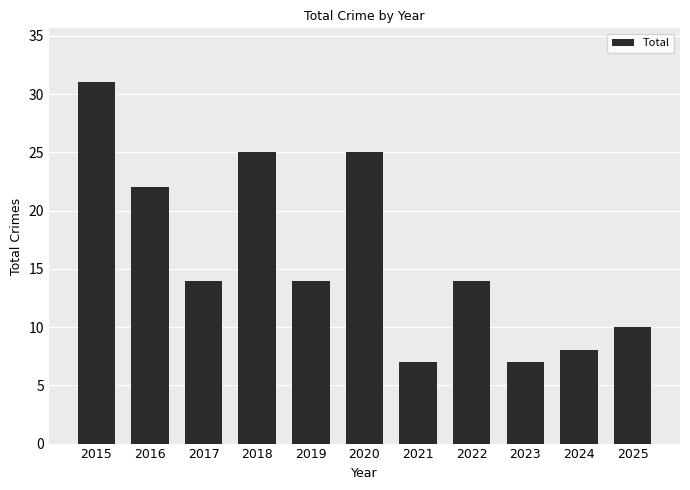

Reading left to right, transcribe all the data shown in this chart.

2015=31	2016=22	2017=14	2018=25	2019=14	2020=25	2021=7	2022=14	2023=7	2024=8	2025=10